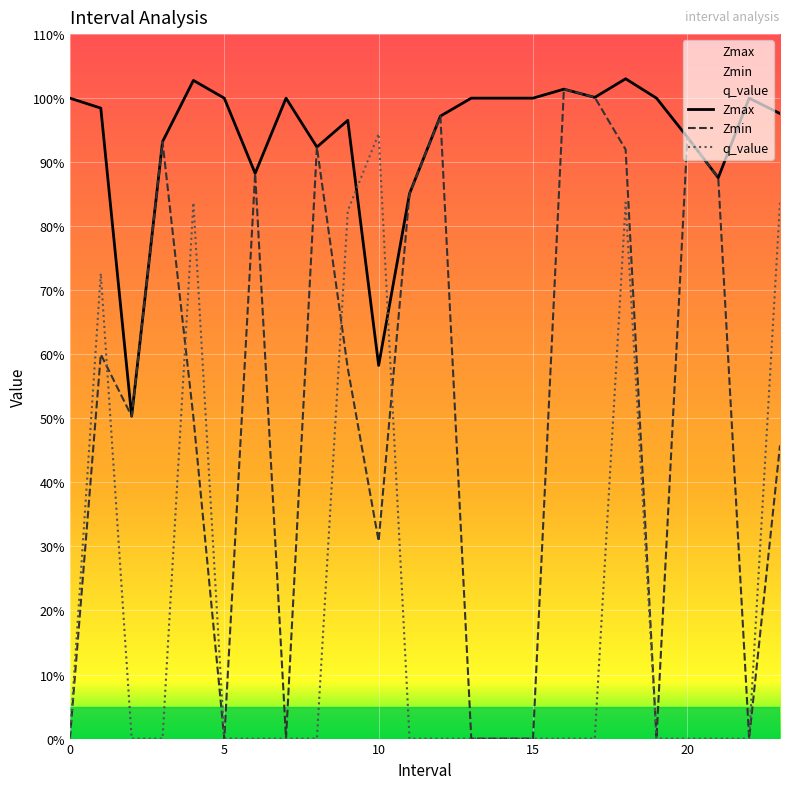

How many data points in Zmax are above 1?

4